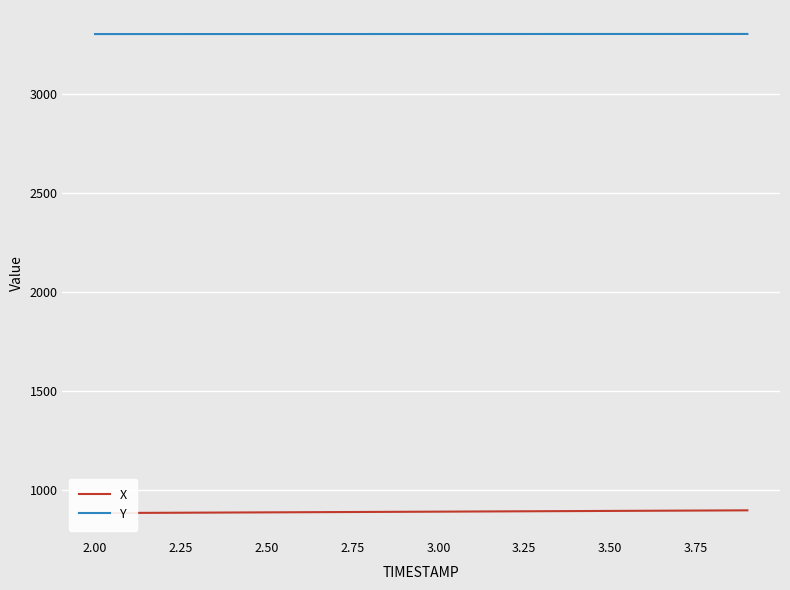

What is the minimum value for Y?

3303.0